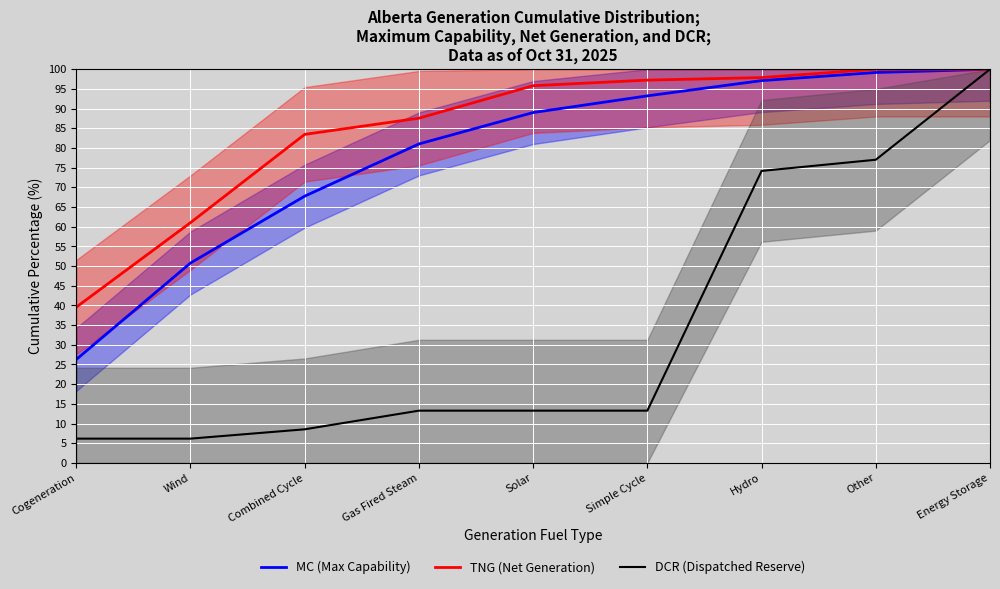

What is the label of the 4th point from the right?

Simple Cycle